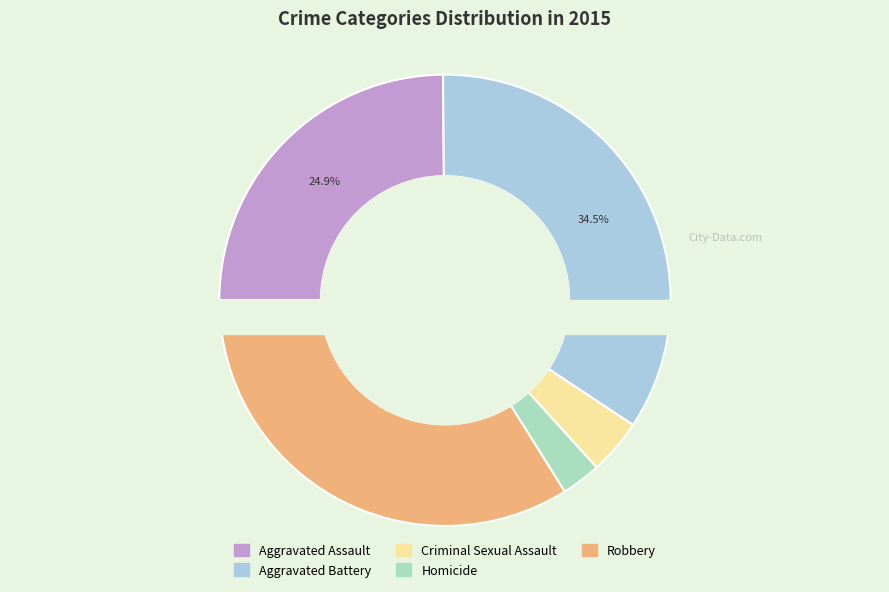

To the nearest percent, what is the difference between the Homicide and Aggravated Battery slice percentages?

32%